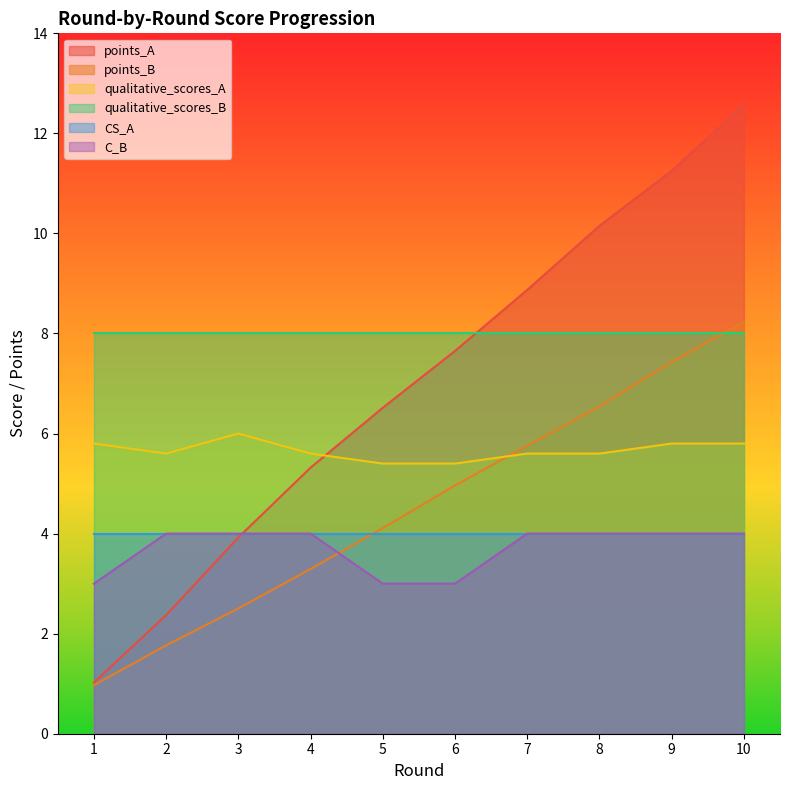

Between 8 and 1, which is larger?

8